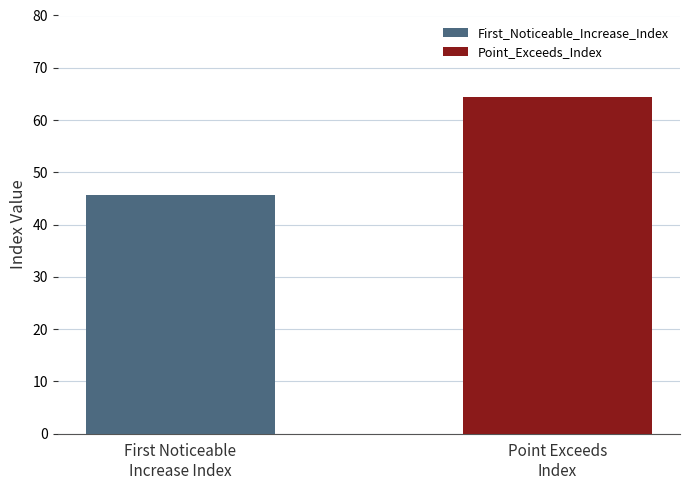

Which series has the largest range (max minus min)?

First_Noticeable_Increase_Index